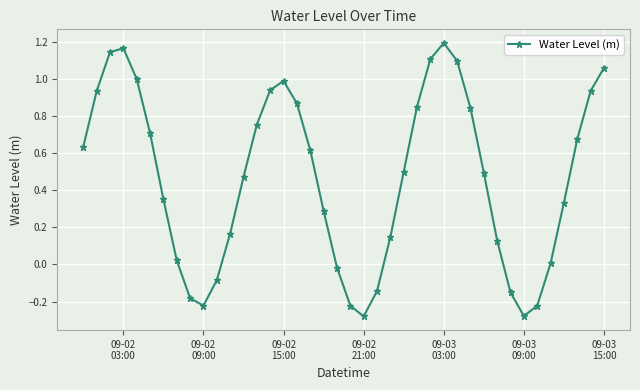

What is the sum of all values?

18.6